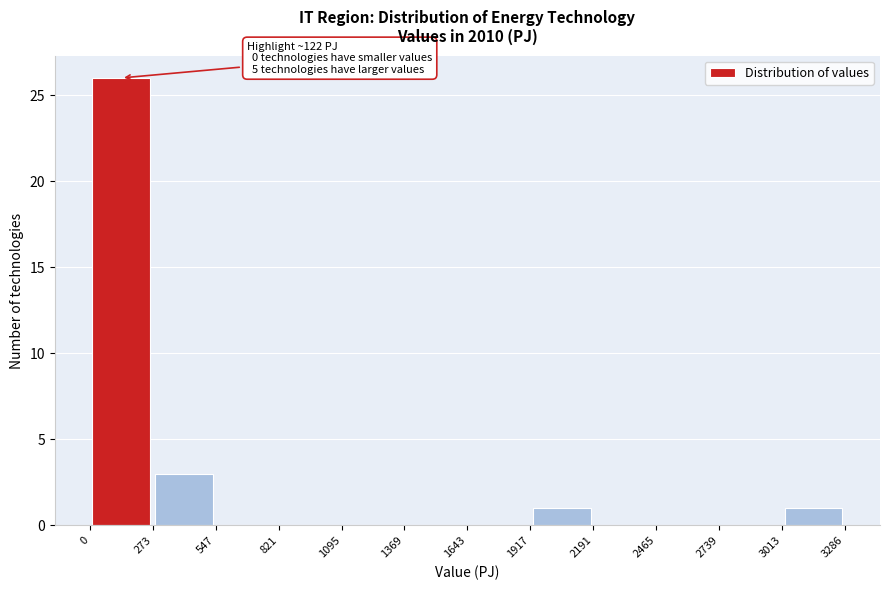

Which range on the x-axis has the tallest bar?

0 to 273